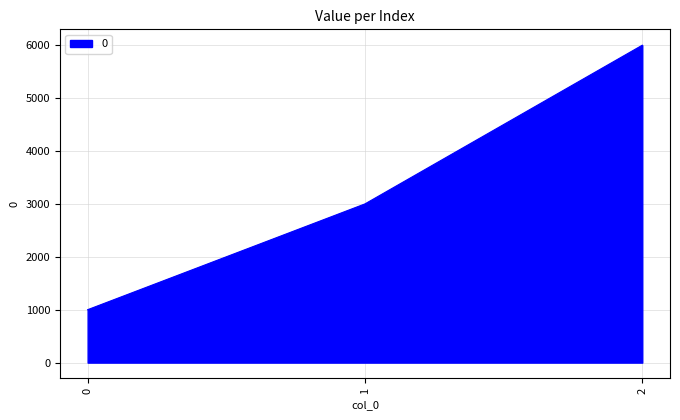

How many values are below 3000?

1